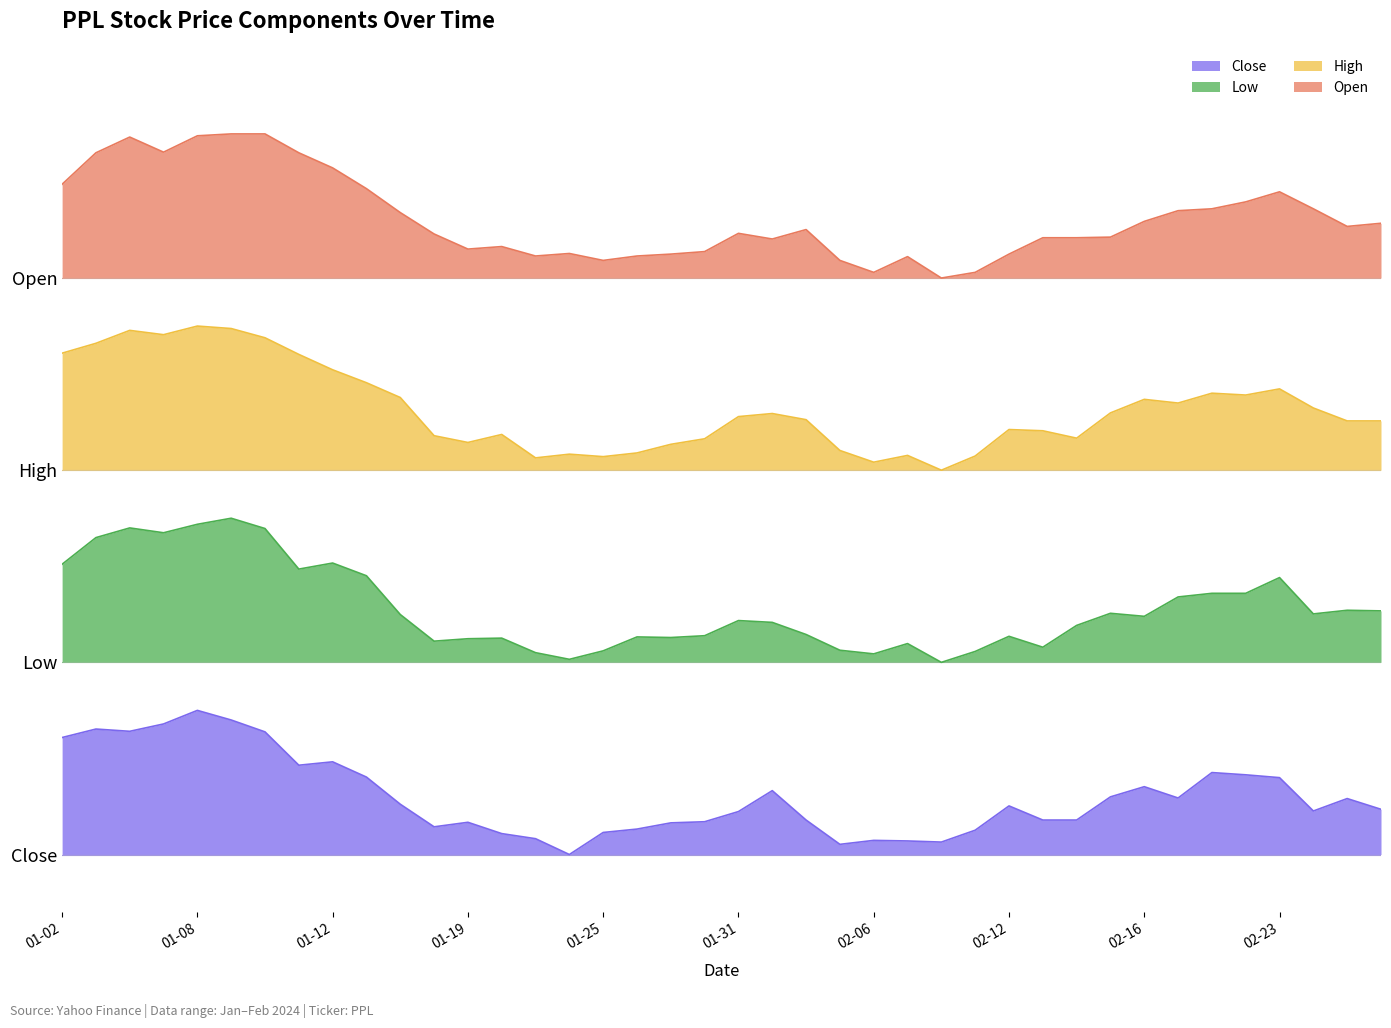

How many values in the Close series are below 1?

20